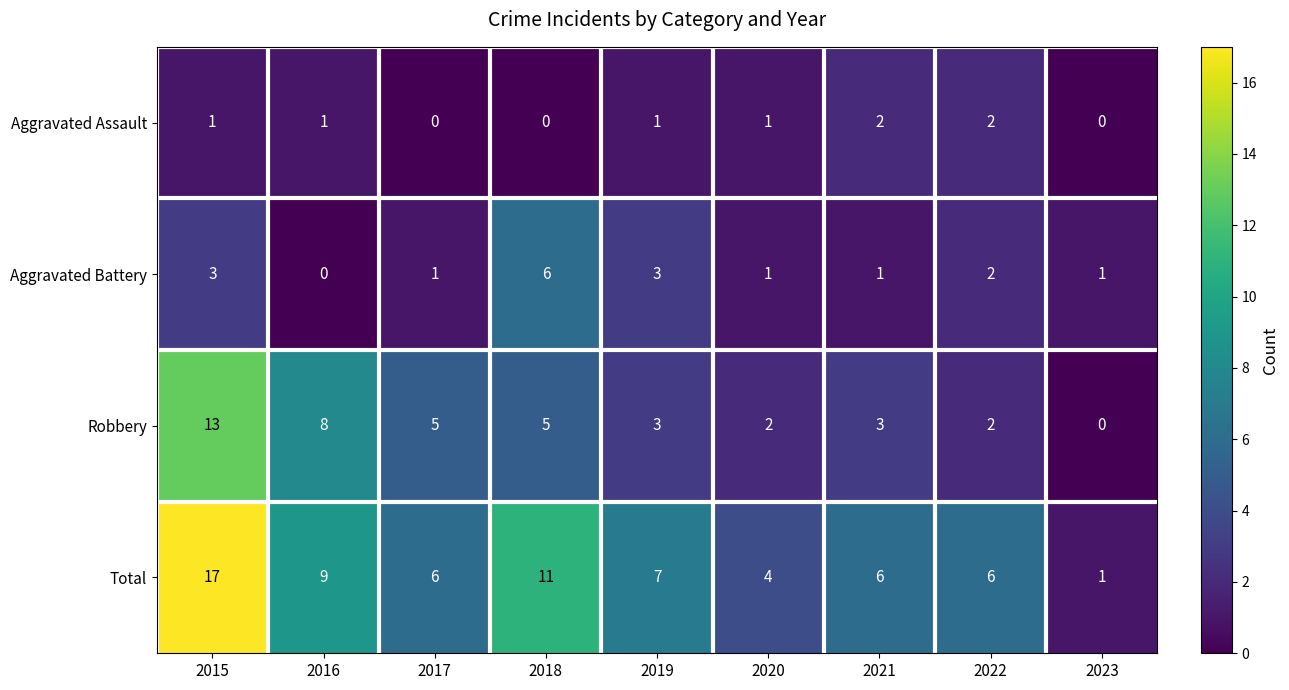

What is the sum of all Total values?

67